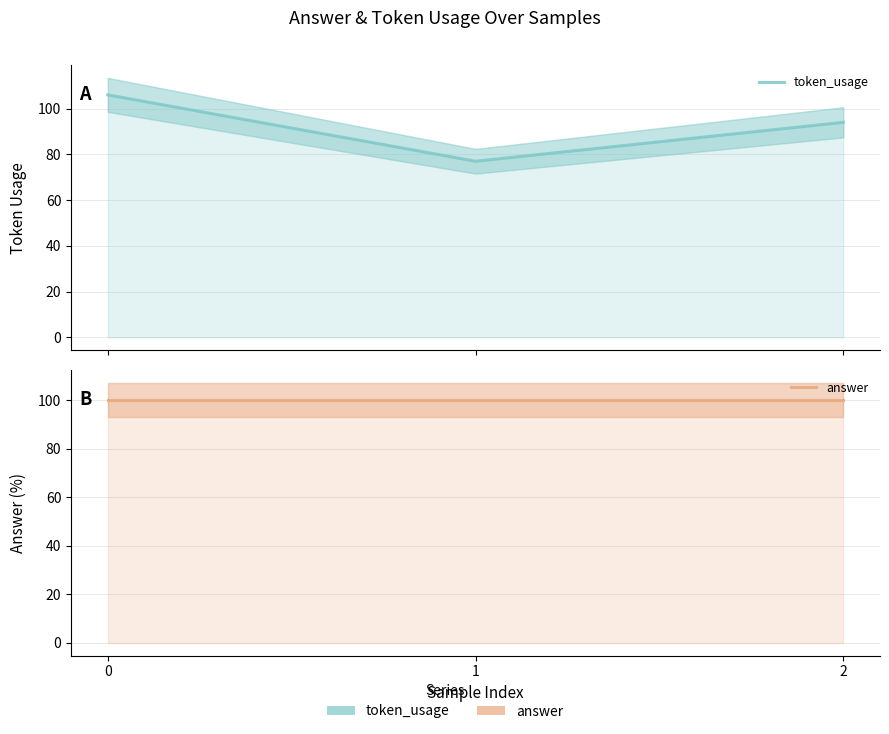

True or false: answer has a value of 100 at 1.

True